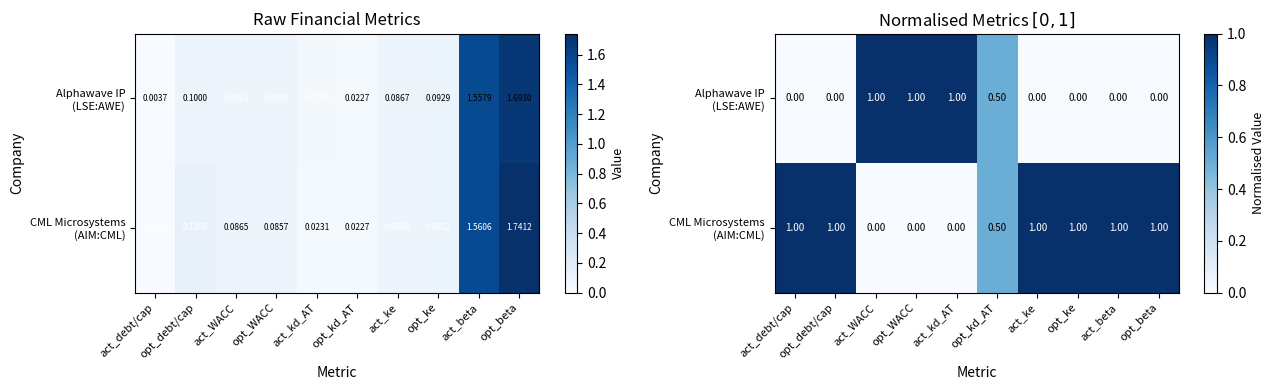

Rank the series by their maximum value, from lowest to highest.

Alphawave IP (LSE:AWE), CML Microsystems (AIM:CML)